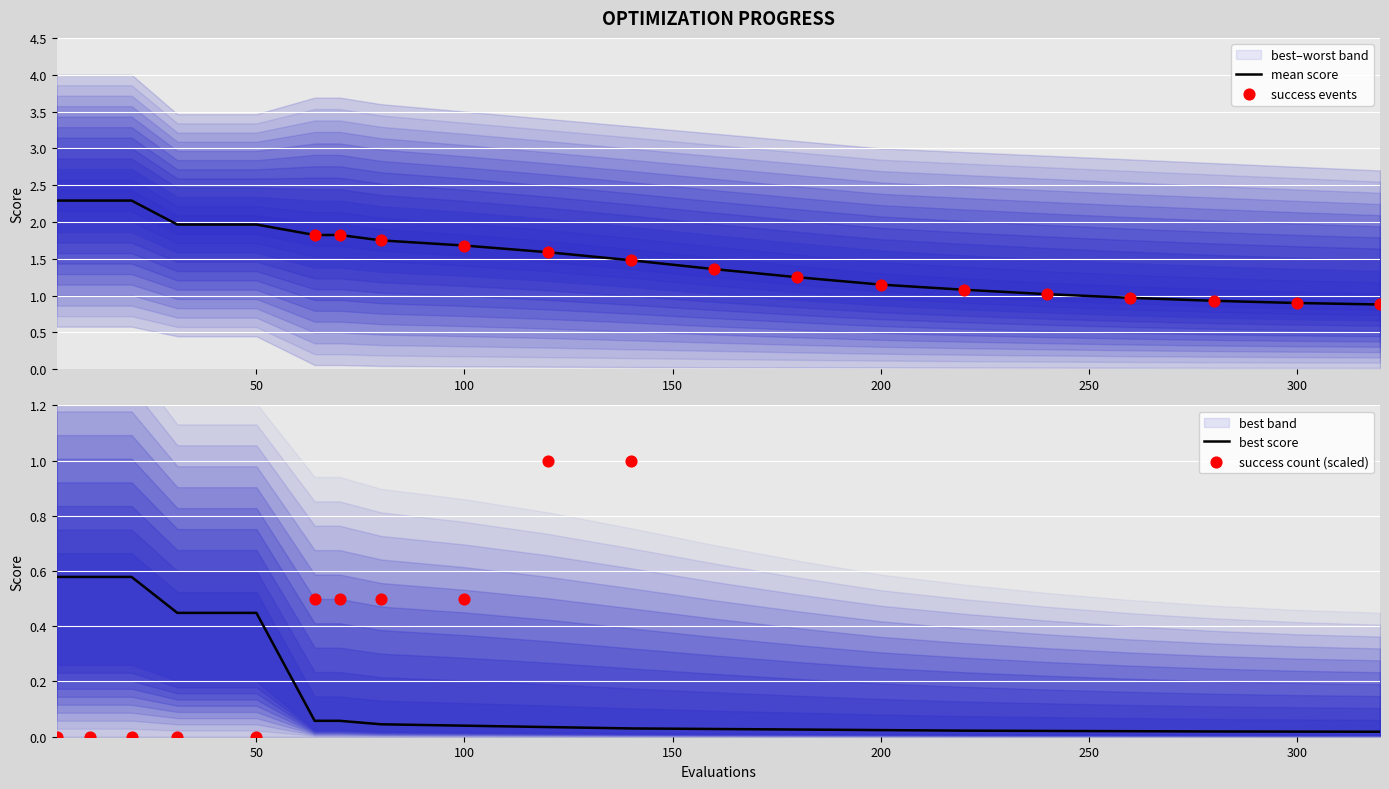

What is the lowest value of the mean score series?

0.9